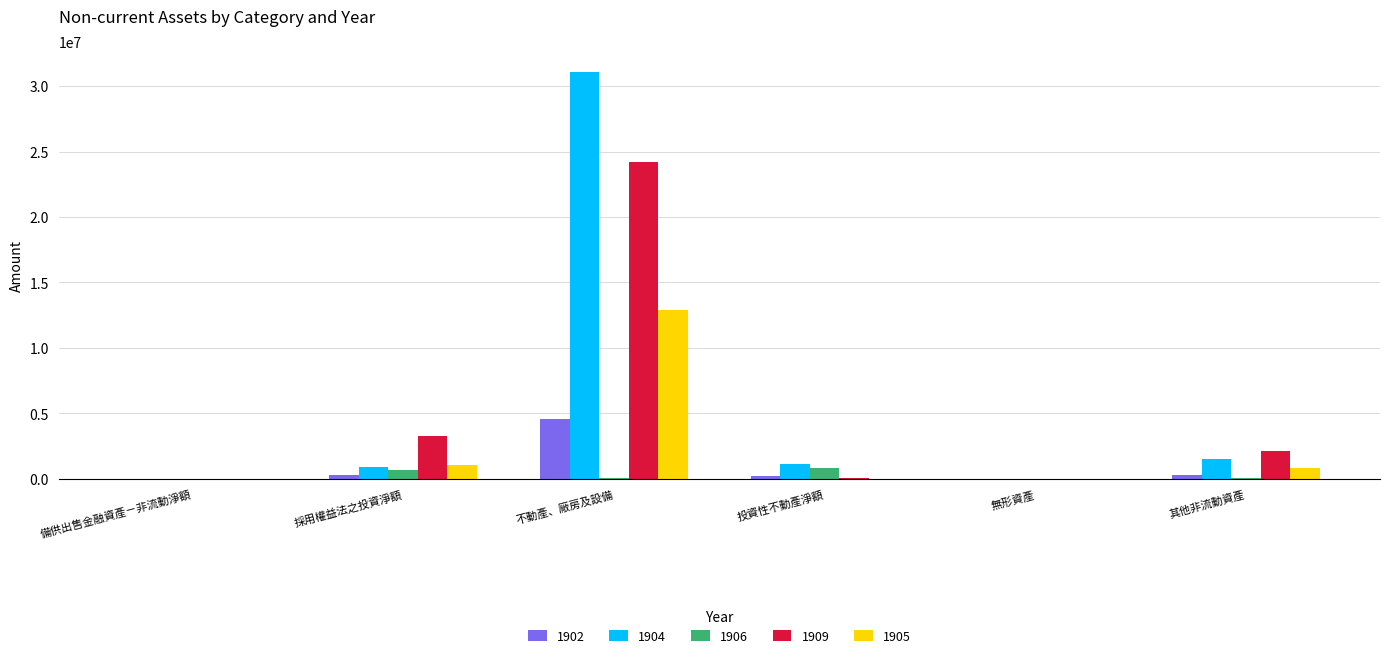

At which category is the sum across all series the highest?

不動產、廠房及設備